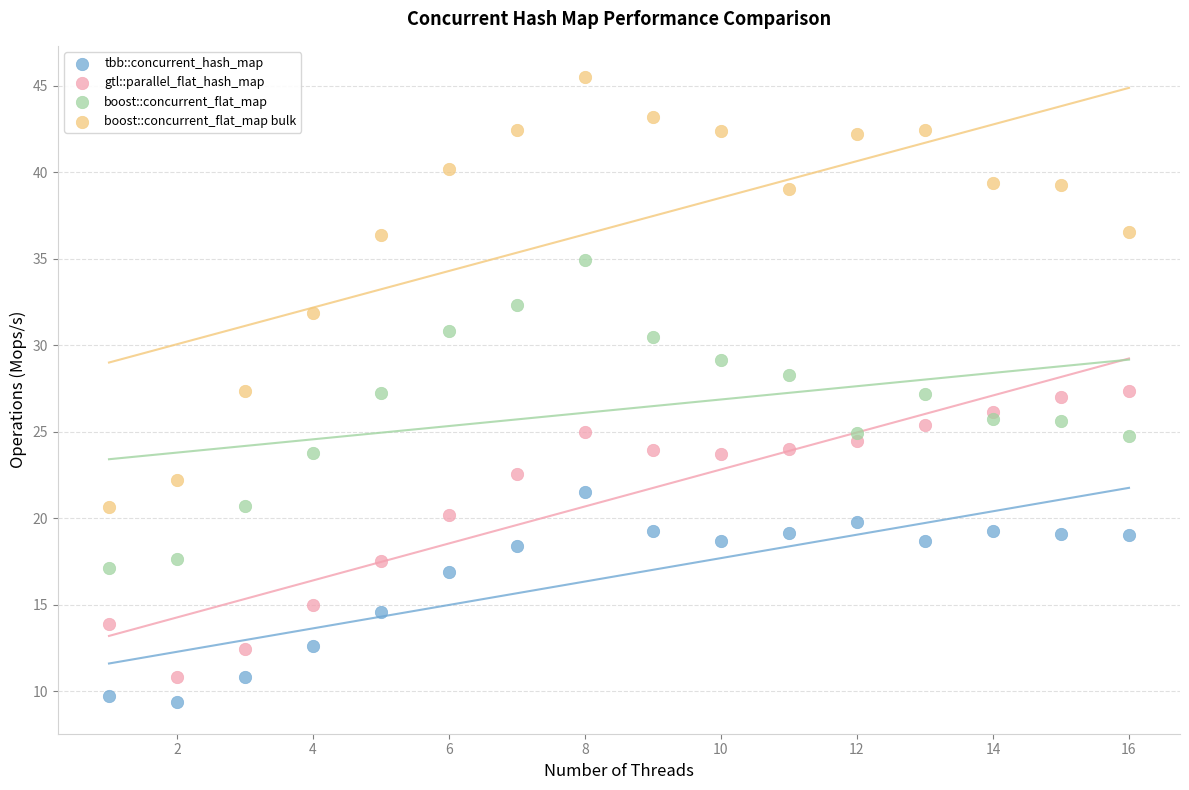

Across all data points, what is the range of Y values (max minus min)?

36.1